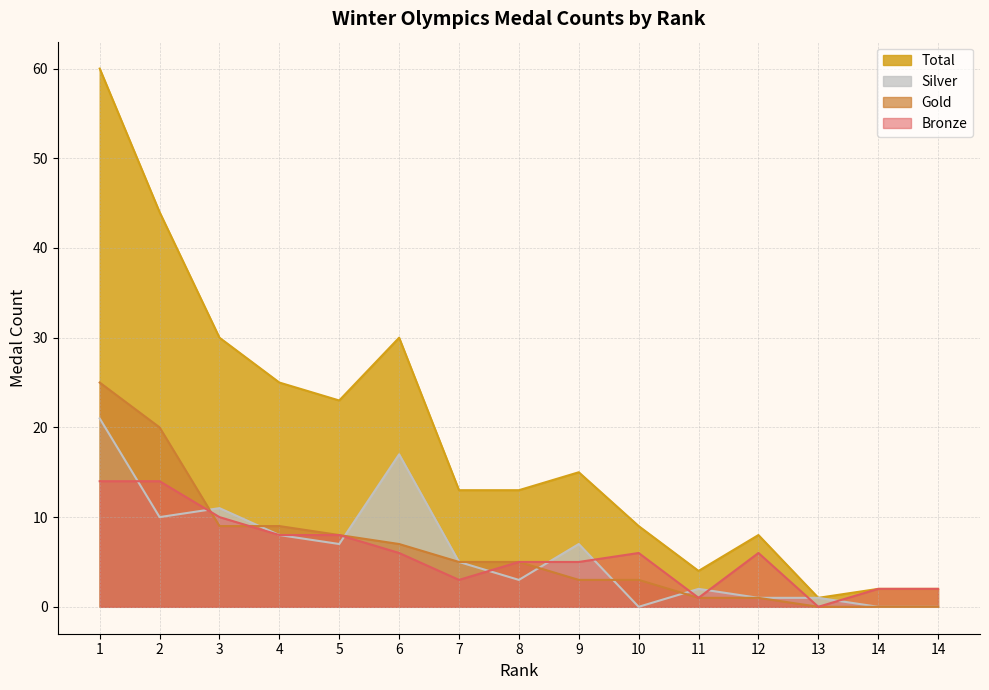

At which category is the sum across all series the highest?

1